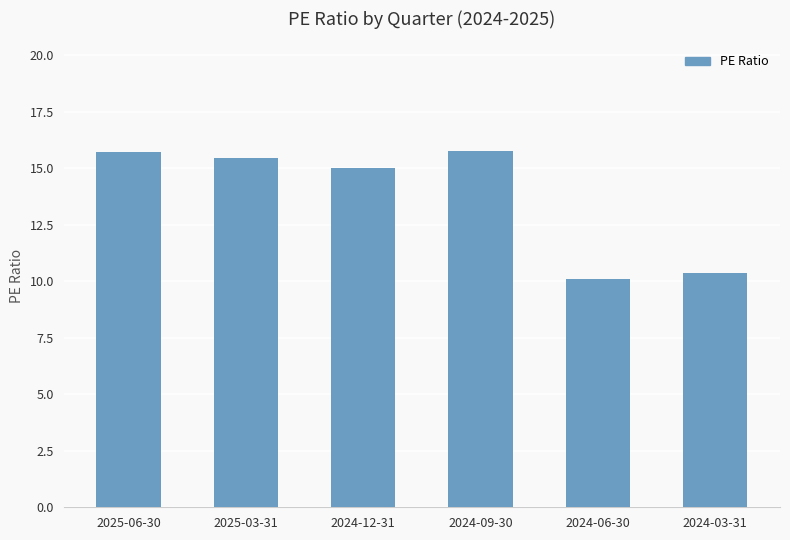

What is the difference between the maximum and minimum values?

5.7